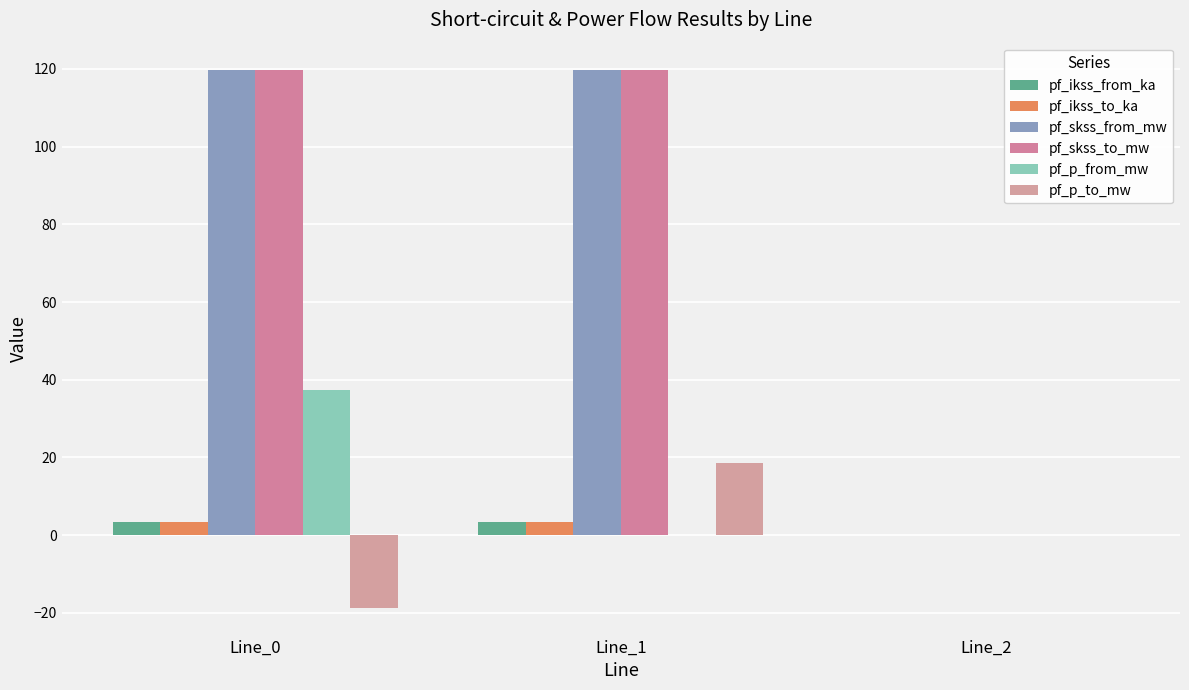

How many categories are shown in the chart?

3